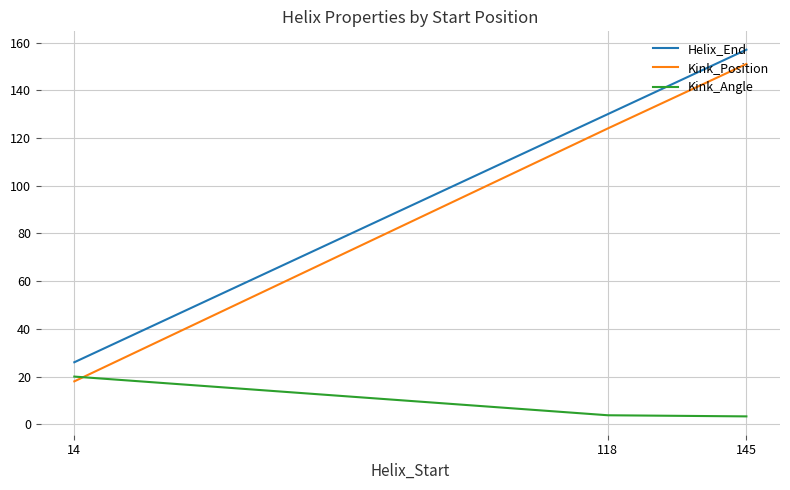

The Kink_Position series shows 98.7 at 145. True or false?

False